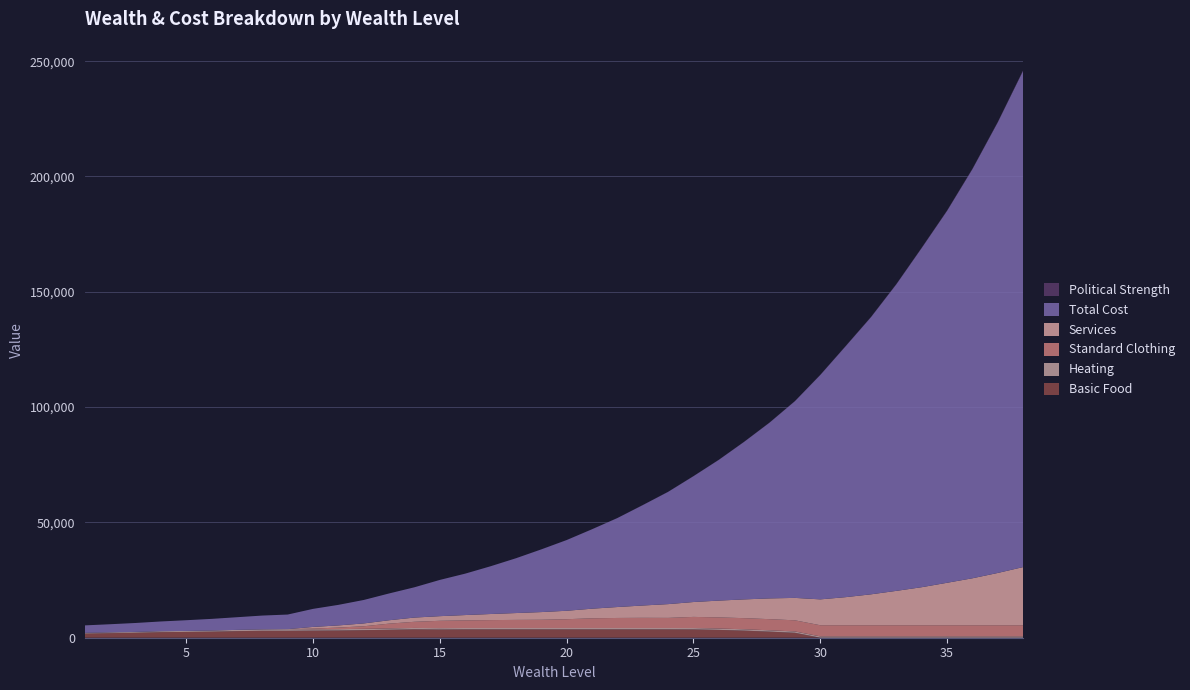

Reading left to right, transcribe all the data shown in this chart.

political_strength: 1=0.0	2=0.0	3=0.1	4=0.1	5=0.1	6=0.2	7=0.3	8=0.5	9=0.6	10=0.8	11=0.9	12=1.4	13=1.9	14=2.4	15=4.6	16=6.8	17=9.0	18=12.0	19=15.0	20=18.0	21=23.0	22=28.0	23=33.0	24=40.0	25=47.0	26=52.0	27=60.0	28=68.0	29=76.0	30=88.0	31=110.0	32=120.0	33=130.0	34=145.0	35=160.0	36=175.0	37=190.0	38=205.0
total_cost: 1=3250.0	2=3530.0	3=3870.0	4=4230.0	5=4650.0	6=5050.0	7=5490.0	8=5990.0	9=6330.0	10=7830.0	11=8910.0	12=10170.0	13=11620.0	14=13140.0	15=15720.0	16=17960.0	17=20710.0	18=23760.0	19=27190.0	20=30670.0	21=34450.0	22=38590.0	23=43540.0	24=48690.0	25=54580.0	26=61050.0	27=68350.0	28=76230.0	29=85320.0	30=97310.0	31=108830.0	32=120210.0	33=132970.0	34=147130.0	35=161320.0	36=177470.0	37=195460.0	38=215310.0
services: 1=0.0	2=0.0	3=0.0	4=0.0	5=0.0	6=0.0	7=0.0	8=0.0	9=0.0	10=720.0	11=930.0	12=1230.0	13=1470.0	14=1830.0	15=2010.0	16=2310.0	17=2640.0	18=2970.0	19=3330.0	20=3660.0	21=4170.0	22=4740.0	23=5340.0	24=5970.0	25=6450.0	26=7290.0	27=8130.0	28=9000.0	29=9720.0	30=11220.0	31=12180.0	32=13410.0	33=14910.0	34=16500.0	35=18420.0	36=20370.0	37=22680.0	38=25230.0
heating: 1=300.0	2=340.0	3=360.0	4=400.0	5=420.0	6=480.0	7=540.0	8=620.0	9=720.0	10=580.0	11=580.0	12=580.0	13=580.0	14=580.0	15=580.0	16=580.0	17=580.0	18=580.0	19=580.0	20=580.0	21=580.0	22=580.0	23=580.0	24=580.0	25=580.0	26=580.0	27=580.0	28=580.0	29=580.0	30=580.0	31=580.0	32=580.0	33=580.0	34=580.0	35=580.0	36=580.0	37=580.0	38=580.0
basic_food: 1=1800.0	2=1980.0	3=2160.0	4=2420.0	5=2520.0	6=2640.0	7=2860.0	8=3000.0	9=3000.0	10=3080.0	11=3140.0	12=3280.0	13=3460.0	14=3660.0	15=3580.0	16=3640.0	17=3640.0	18=3640.0	19=3640.0	20=3640.0	21=3640.0	22=3640.0	23=3640.0	24=3640.0	25=3620.0	26=3400.0	27=3080.0	28=2640.0	29=2140.0	30=0.0	31=0.0	32=0.0	33=0.0	34=0.0	35=0.0	36=0.0	37=0.0	38=0.0
standard_clothing: 1=0.0	2=0.0	3=0.0	4=0.0	5=0.0	6=0.0	7=0.0	8=0.0	9=0.0	10=300.0	11=690.0	12=1110.0	13=2070.0	14=2670.0	15=3180.0	16=3300.0	17=3420.0	18=3510.0	19=3570.0	20=3810.0	21=4200.0	22=4350.0	23=4410.0	24=4380.0	25=4830.0	26=4830.0	27=4830.0	28=4830.0	29=4830.0	30=4830.0	31=4830.0	32=4830.0	33=4830.0	34=4830.0	35=4830.0	36=4830.0	37=4830.0	38=4830.0